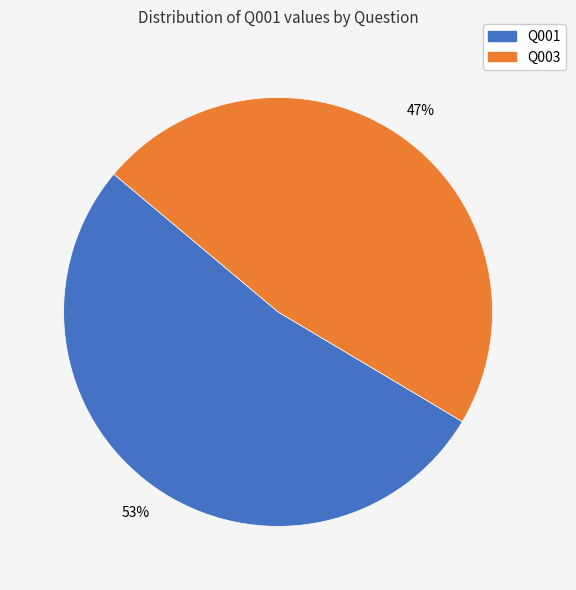

How many segments does this pie chart have?

2